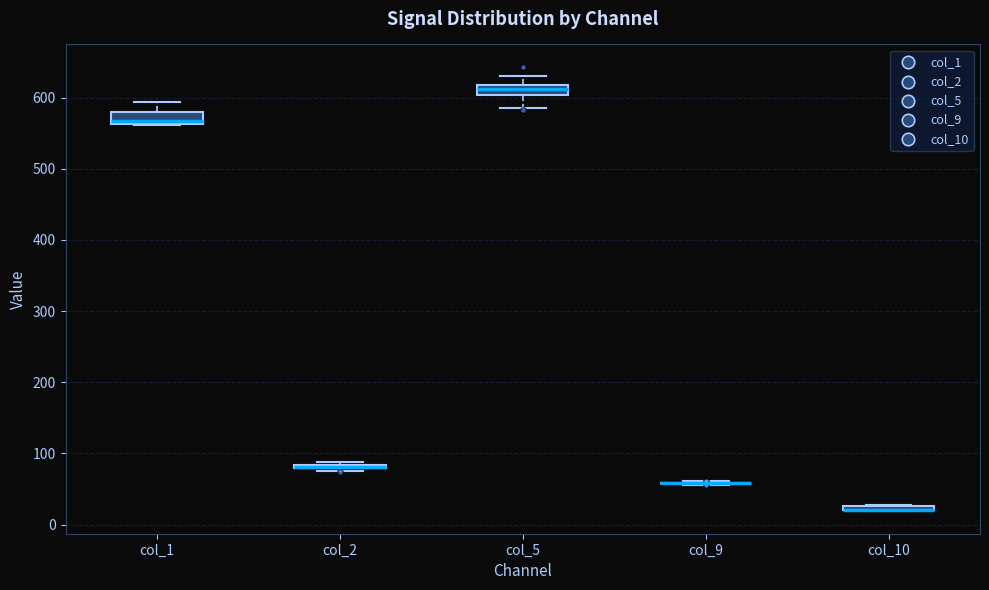

Where does the upper whisker of the box for col_1 end on the y-axis? The values are not printed on the chart, so give them approximately, as read against the axis.

590